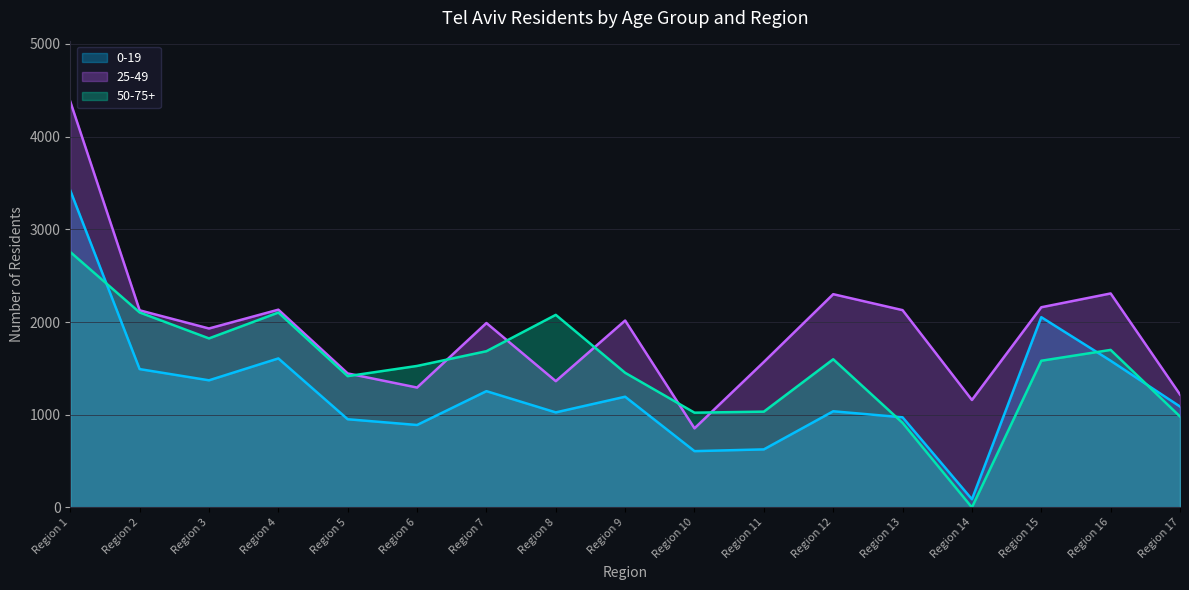

Which label corresponds to the largest value in the chart?

Region 1